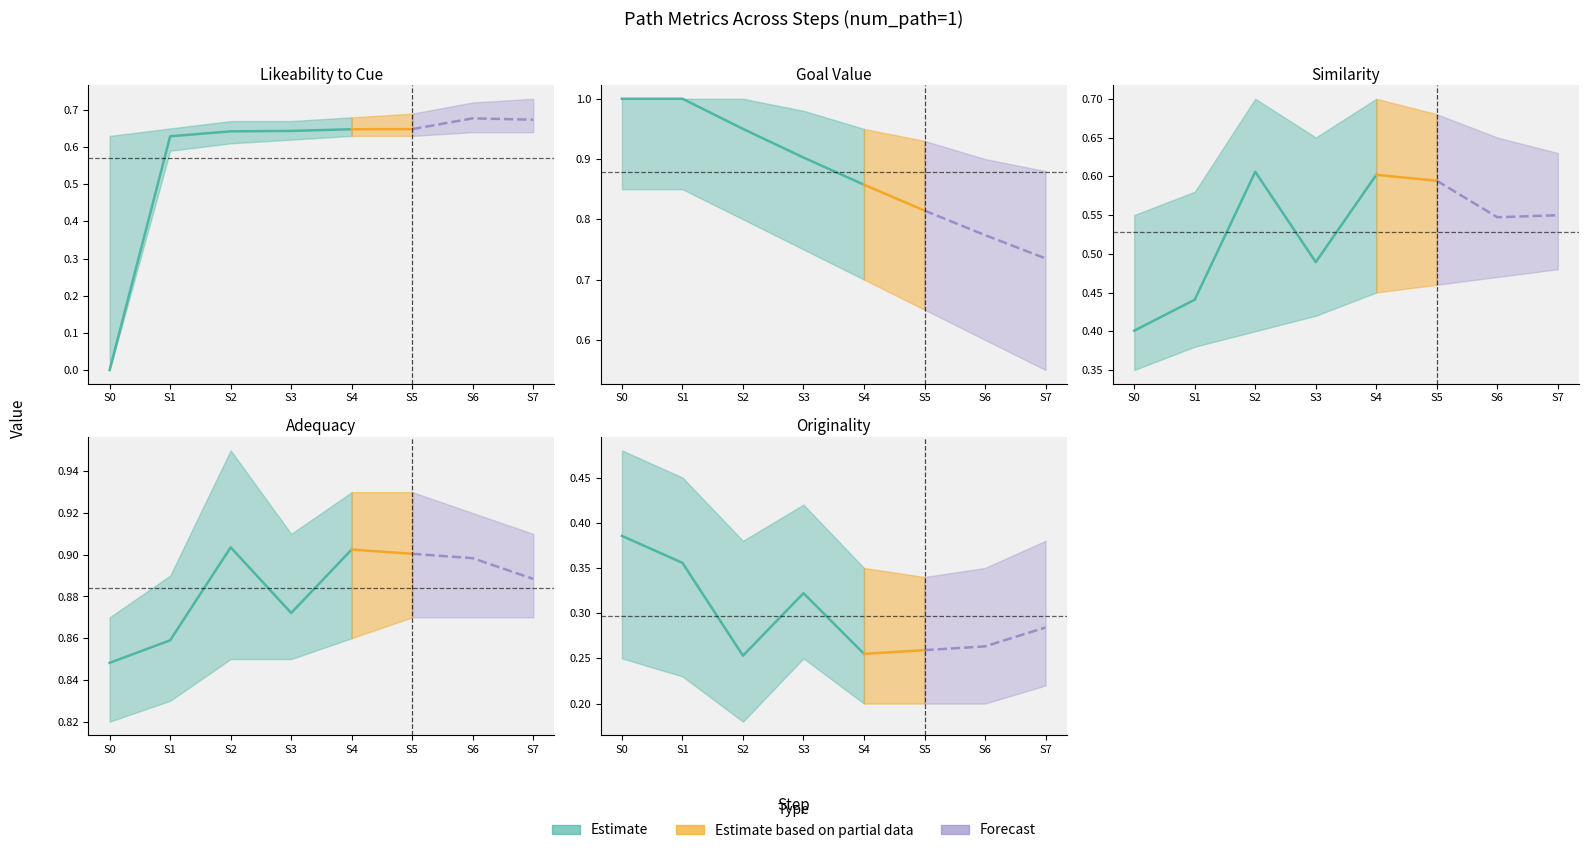

True or false: originality and goal_value cross at least once.

False